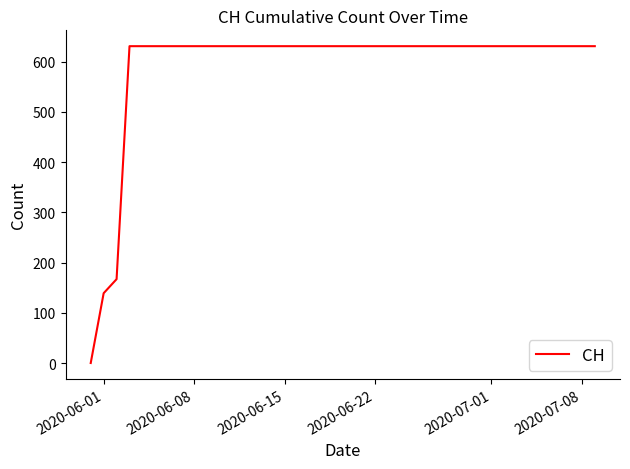

What is the difference between the maximum and minimum values?

631